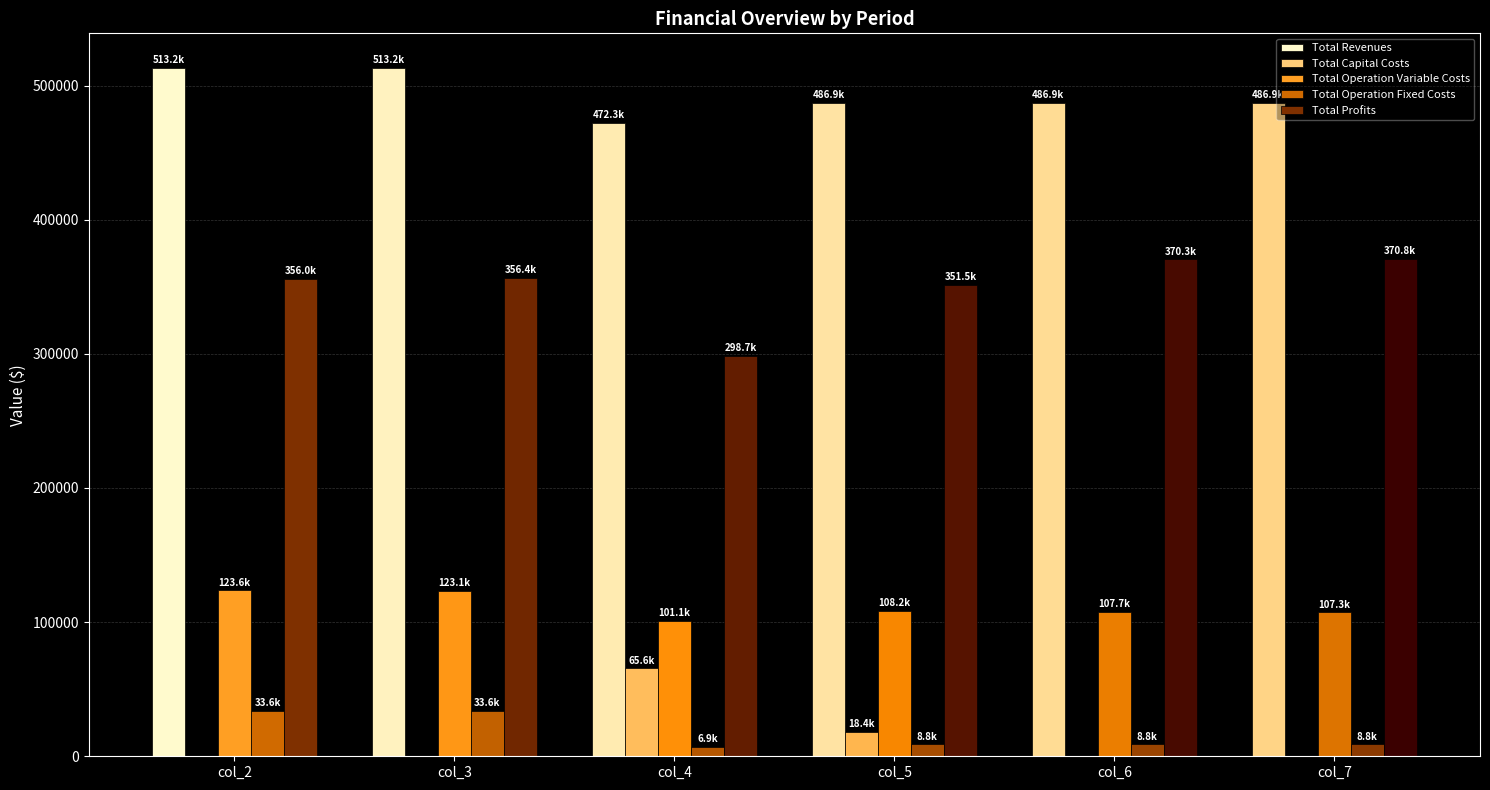

What is the sum of the Total Profits values at col_3 and col_4?

655154.1